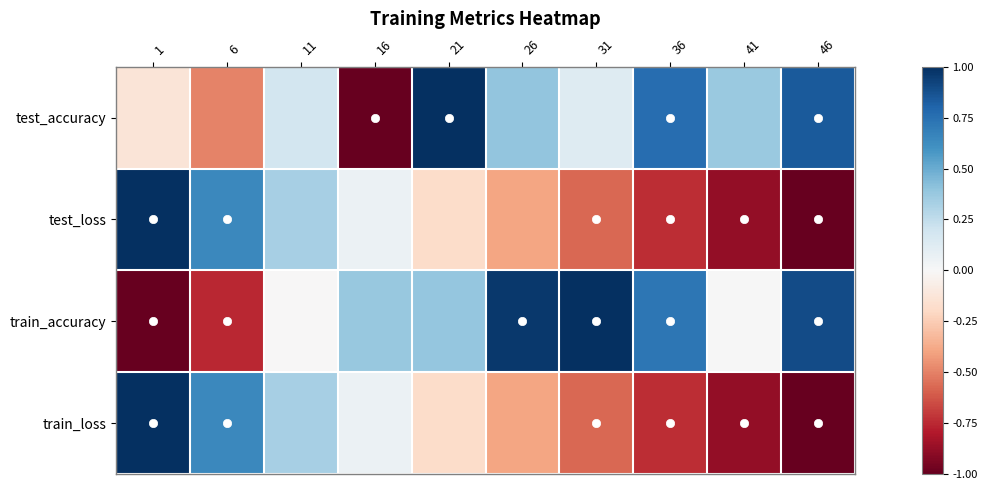

Which has a higher value, 1 or 11?

11